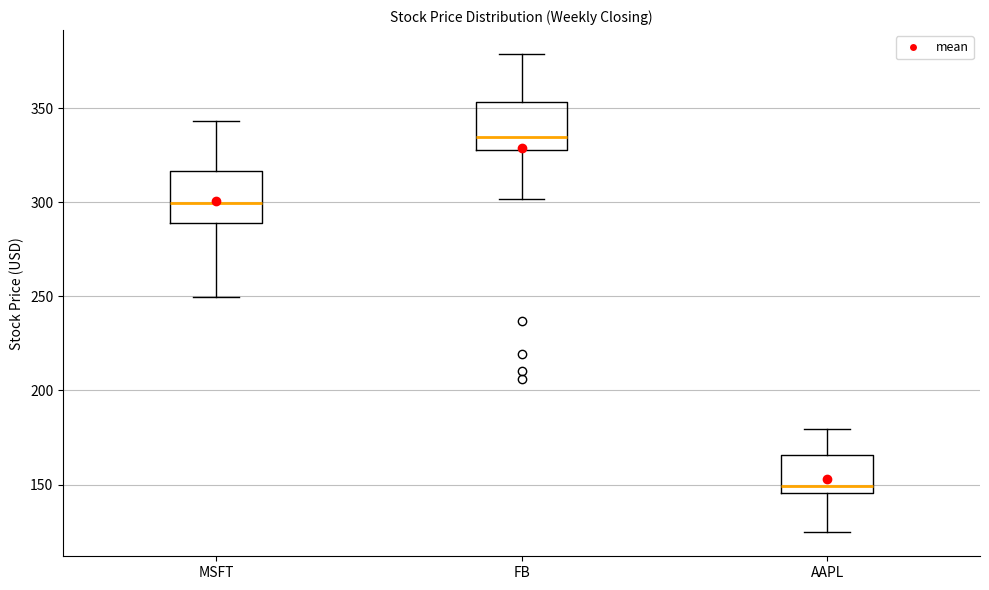

Reading left to right, transcribe this box plot: for each box, give where its median line is, the range the box spans, and where its two whiskers end, as read against the y-axis. The values are not printed on the chart, so give them approximately, as read against the axis.

MSFT: median 300, box 290 to 315, whiskers 250 to 345
FB: median 335, box 330 to 355, whiskers 300 to 380
AAPL: median 150, box 145 to 165, whiskers 125 to 180